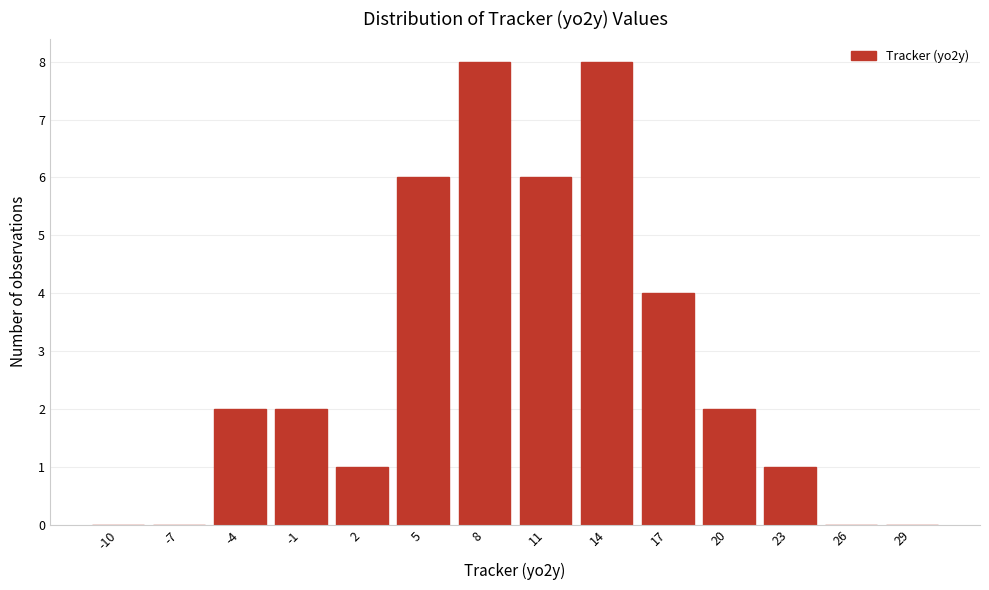

Reading left to right, transcribe all the data shown in this chart.

-10=0	-7=0	-4=2	-1=2	2=1	5=6	8=8	11=6	14=8	17=4	20=2	23=1	26=0	29=0